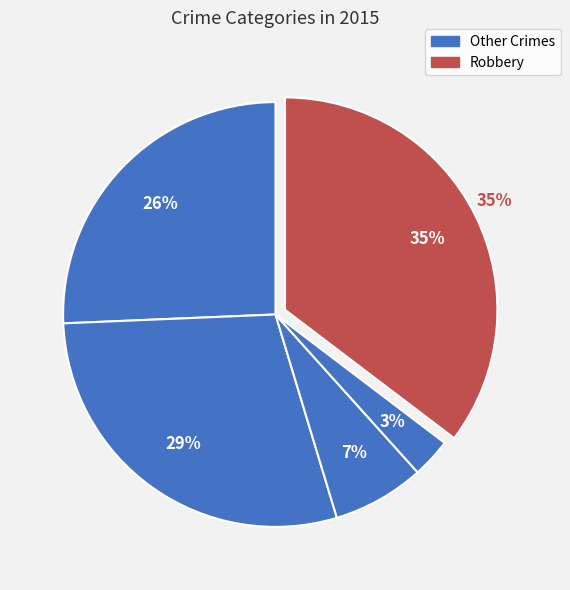

The Criminal Sexual Assault slice represents 16% of the pie. True or false?

False